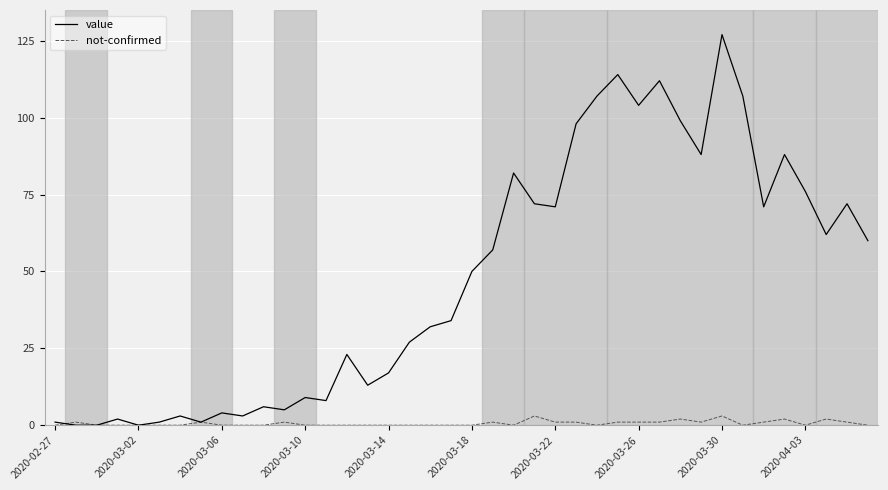

Which series has the largest total across all categories?

value